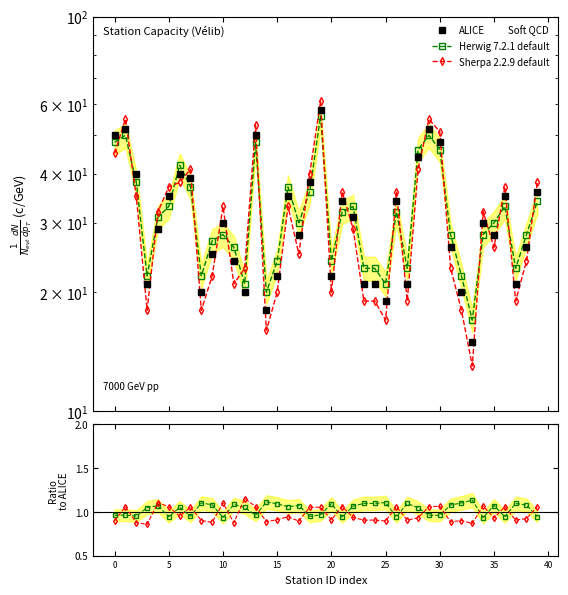

True or false: Sherpa 2.2.9 default has more than 1 interior local peaks.

True